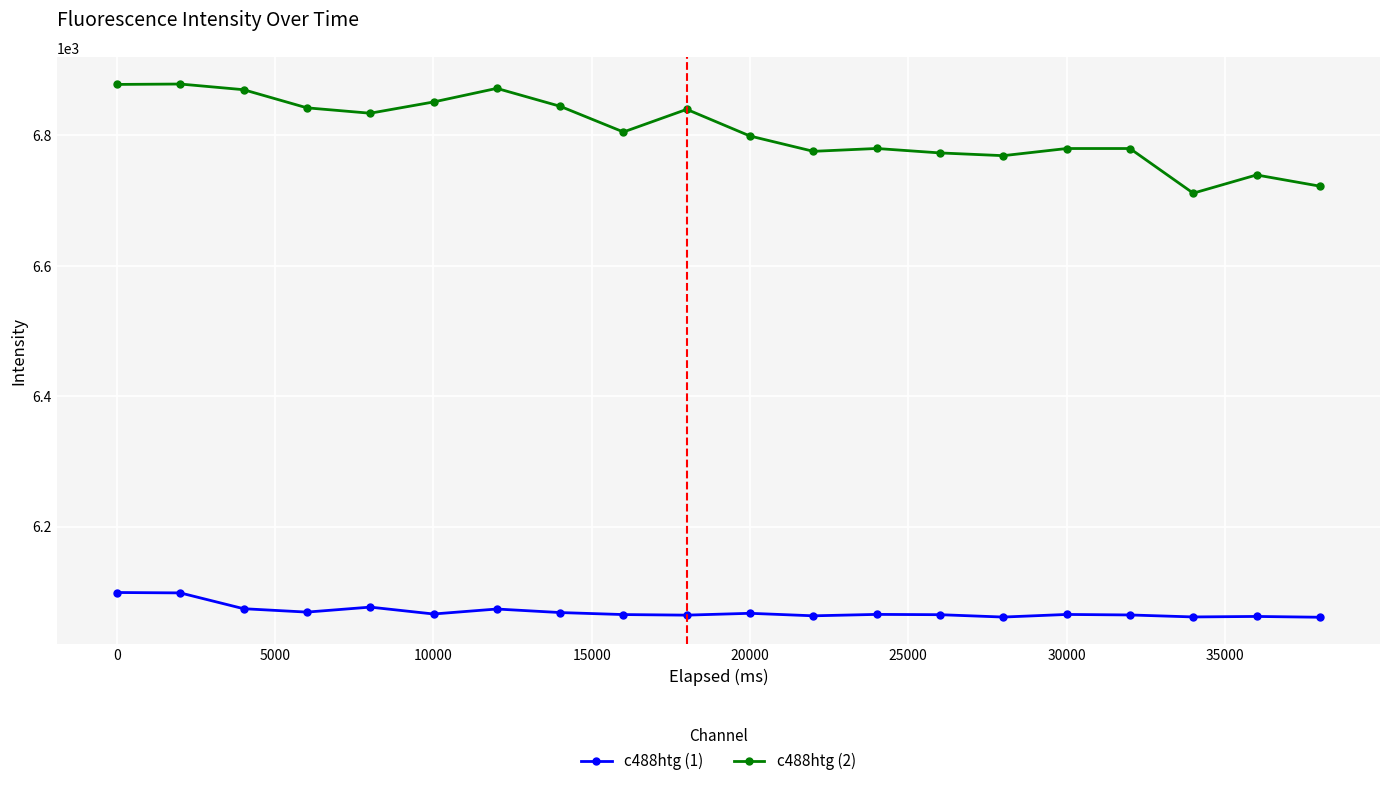

What is the value of the c488htg (2) point at the 16th from the left?

6780.0